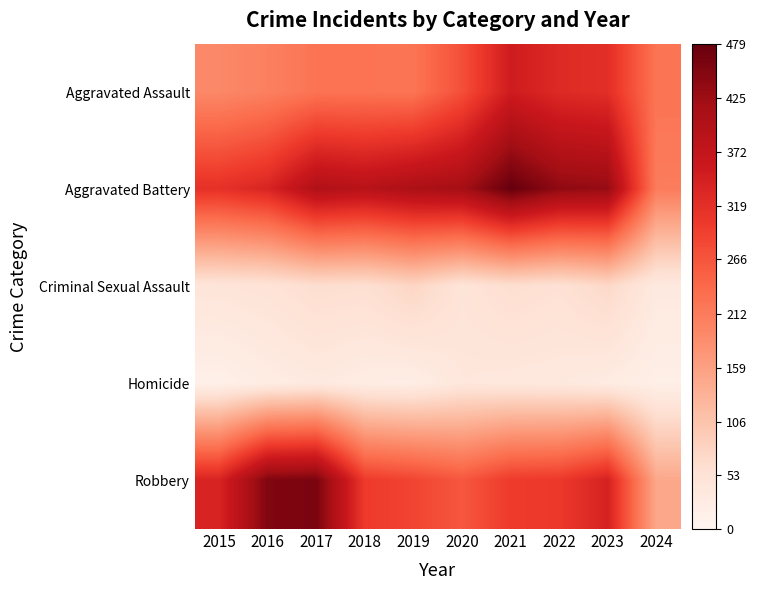

Reading right to left, what are all the values shown in this chart?

Aggravated Assault: 2024=224	2023=320	2022=327	2021=352	2020=273	2019=223	2018=225	2017=225	2016=206	2015=194
Aggravated Battery: 2024=212	2023=432	2022=439	2021=479	2020=416	2019=407	2018=389	2017=400	2016=336	2015=316
Criminal Sexual Assault: 2024=34	2023=72	2022=55	2021=61	2020=48	2019=77	2018=60	2017=62	2016=50	2015=46
Homicide: 2024=18	2023=28	2022=36	2021=38	2020=41	2019=22	2018=25	2017=33	2016=26	2015=15
Robbery: 2024=148	2023=341	2022=304	2021=300	2020=263	2019=287	2018=301	2017=460	2016=454	2015=337